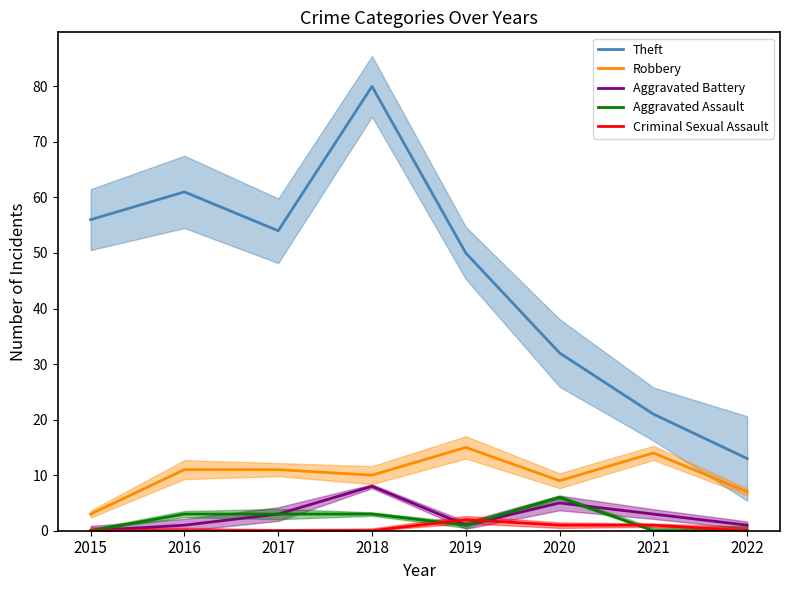

Read the Aggravated Battery value at 2018.

8